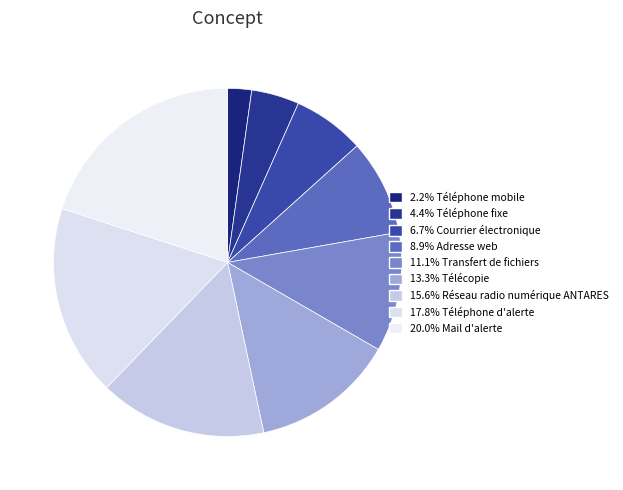

How many segments does this pie chart have?

9